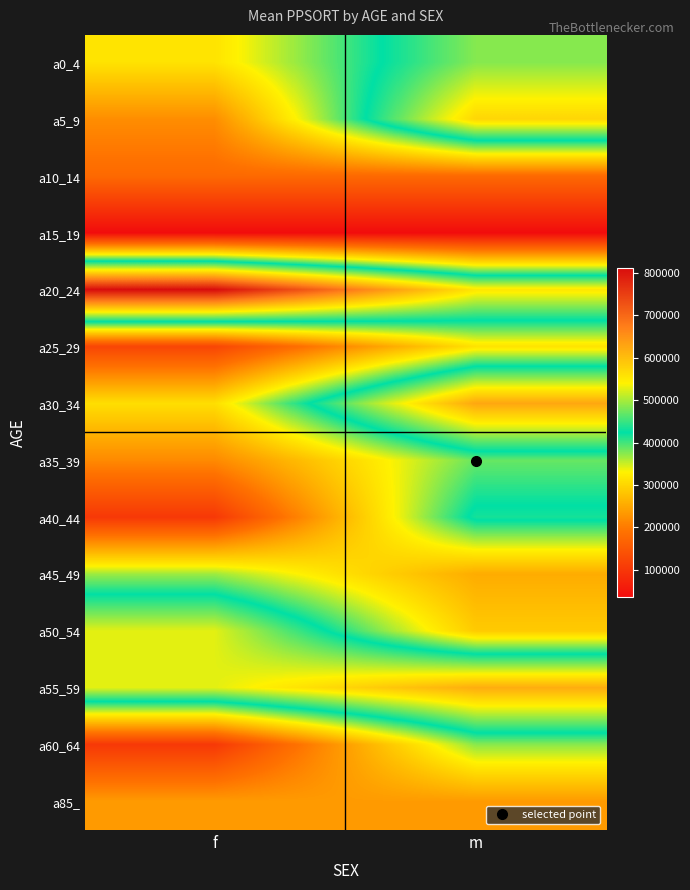

At which category is the sum across all series the highest?

m